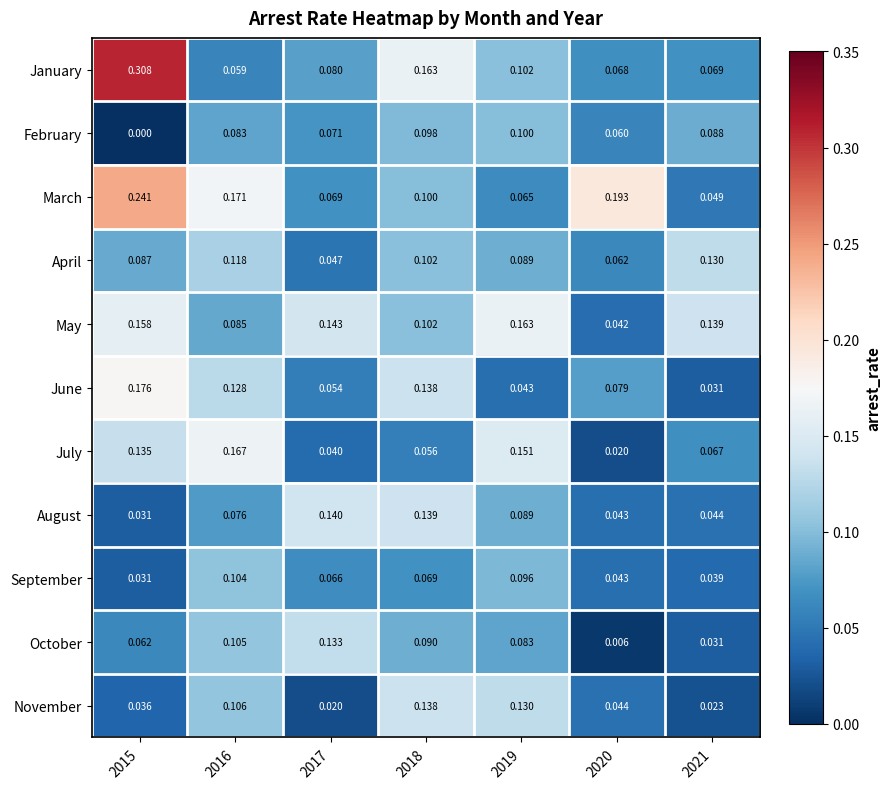

Rank the series by their maximum value, from highest to lowest.

January, March, June, July, May, August, November, October, April, September, February